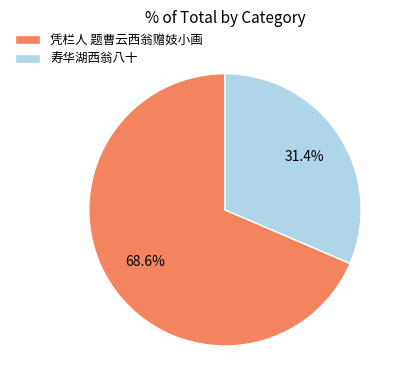

The 凭栏人 题曹云西翁赠妓小画 slice represents 69% of the pie. True or false?

True